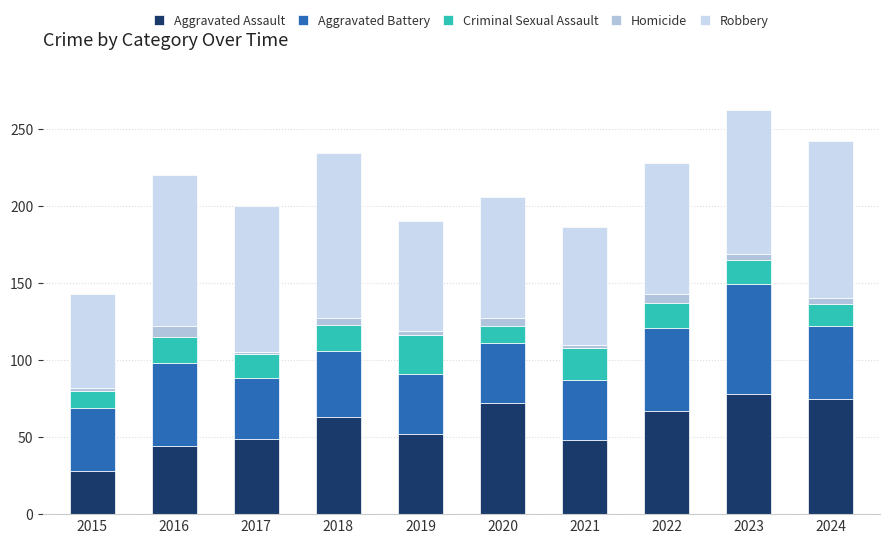

What are all the series names shown in the legend?

Aggravated Assault, Aggravated Battery, Criminal Sexual Assault, Homicide, Robbery